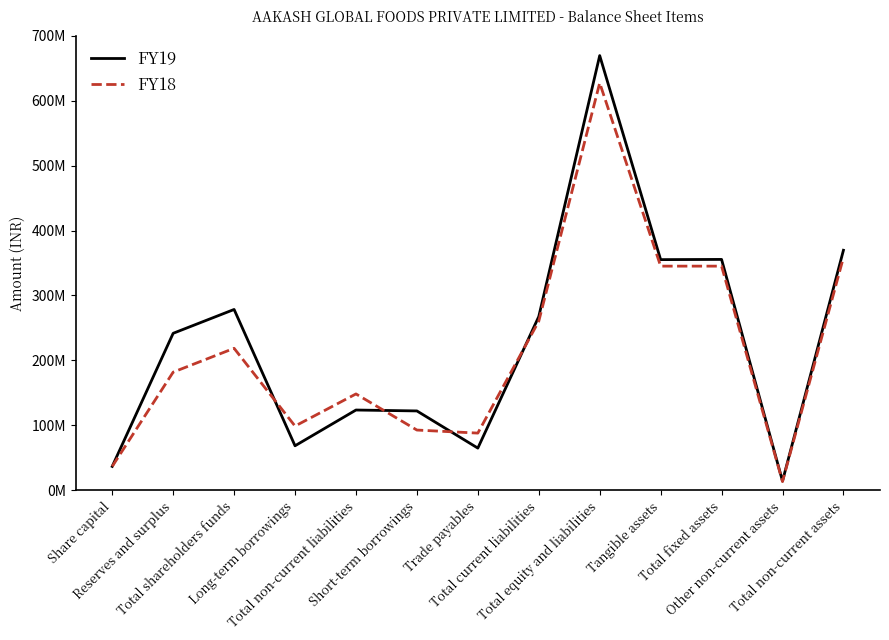

True or false: FY19 has more than 2 points higher than both neighbors.

True